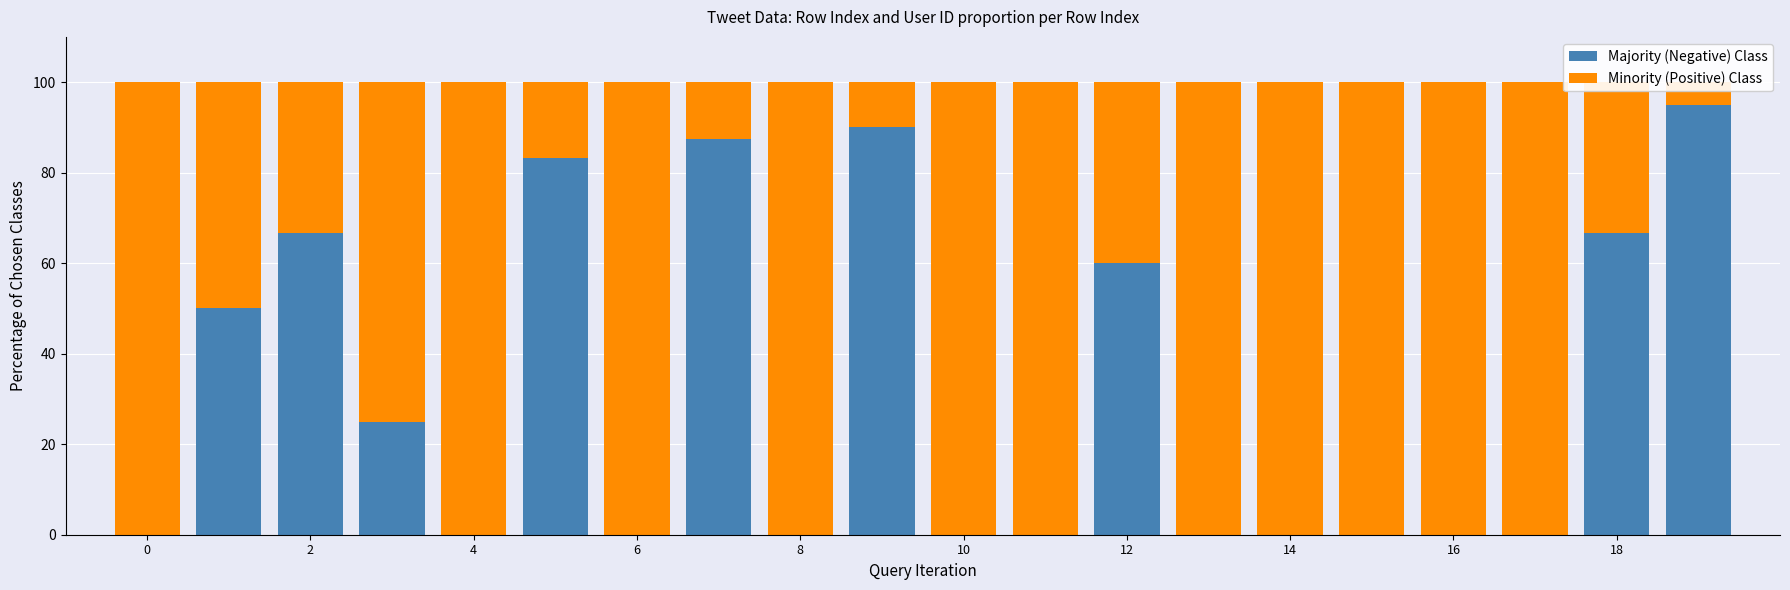

How many groups of bars are there?

20